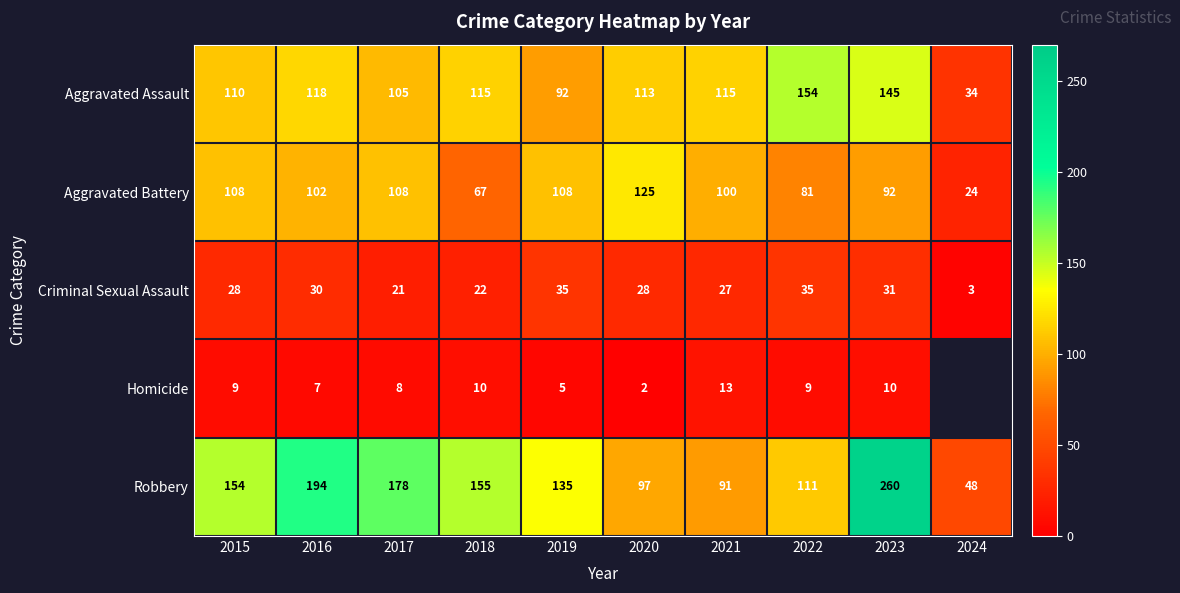

What is the minimum value for Aggravated Battery?

24